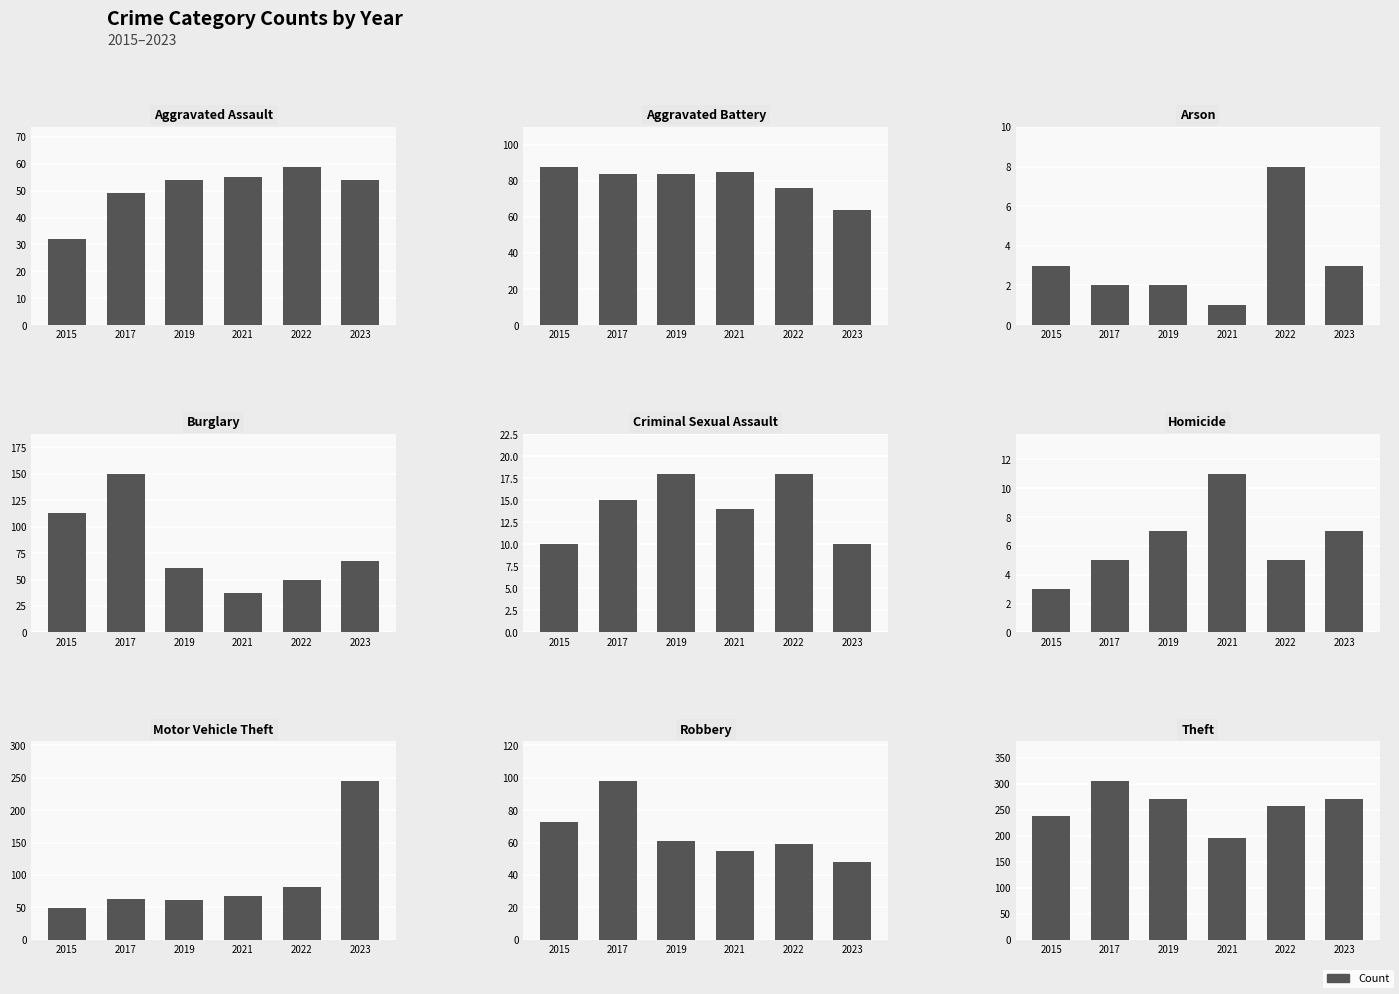

At which label does 2015 first exceed 49?

Aggravated Battery